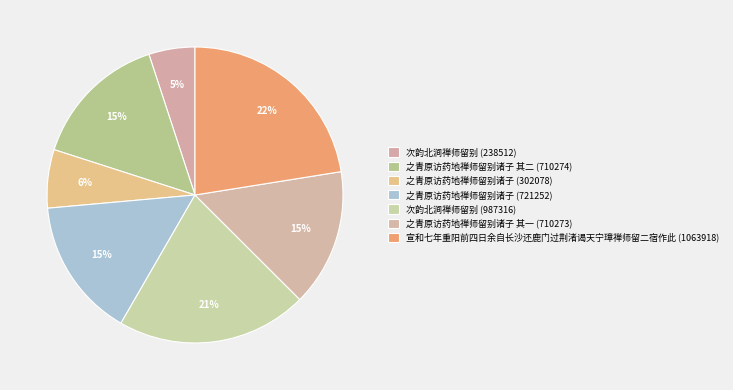

Does 次韵北涧禅师留别 (987316) represent more than half of the total?

No